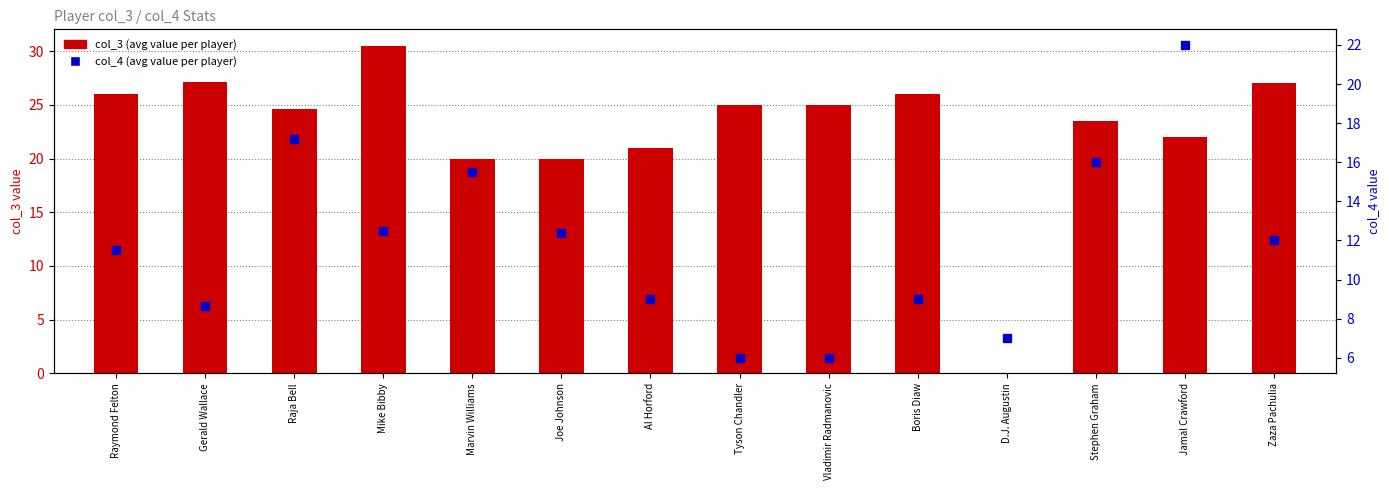

What is the label of the 8th bar from the right?

Al Horford